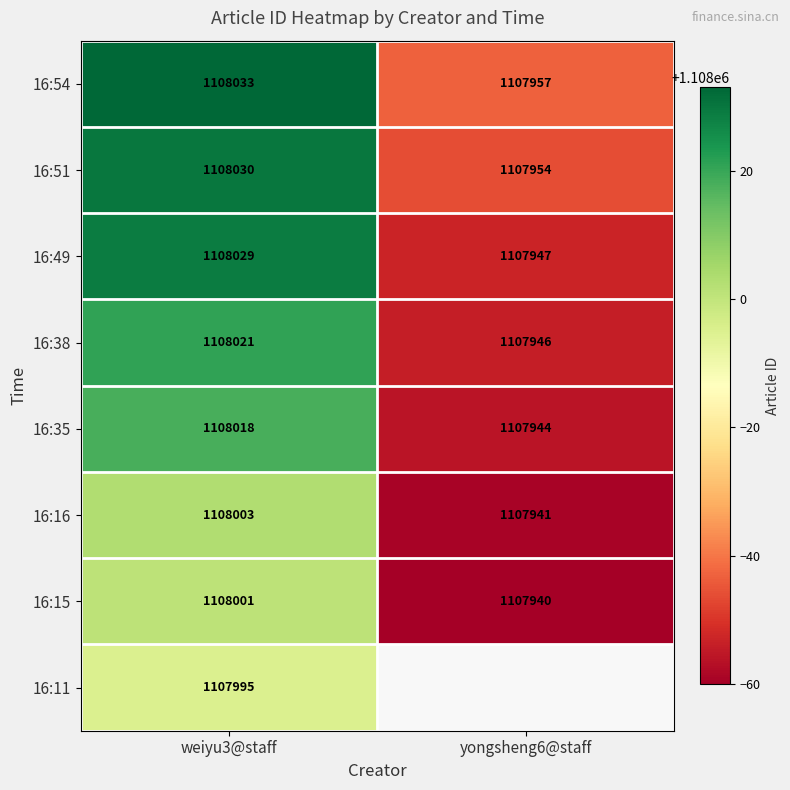

What is the total value across all series at weiyu3@staff?

8864130